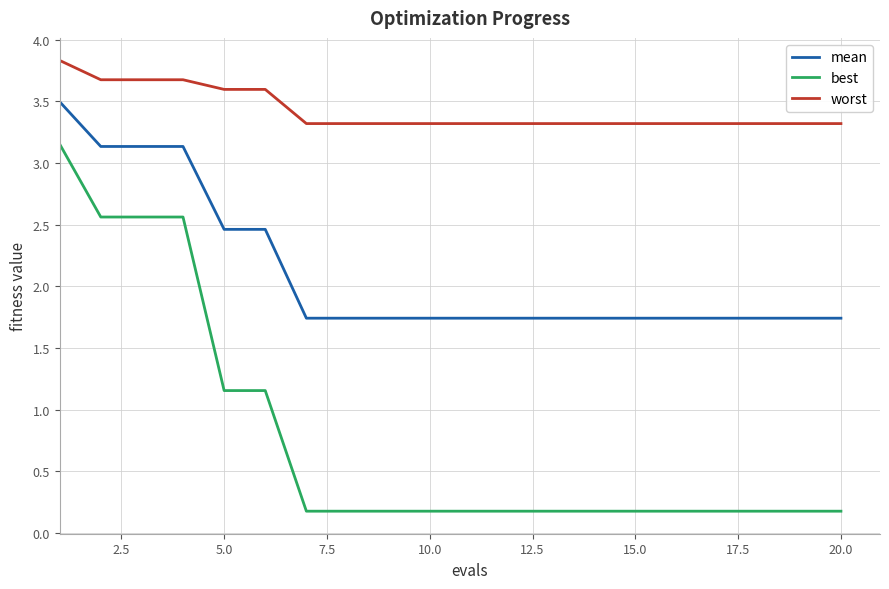

Which series has the widest spread of values?

best